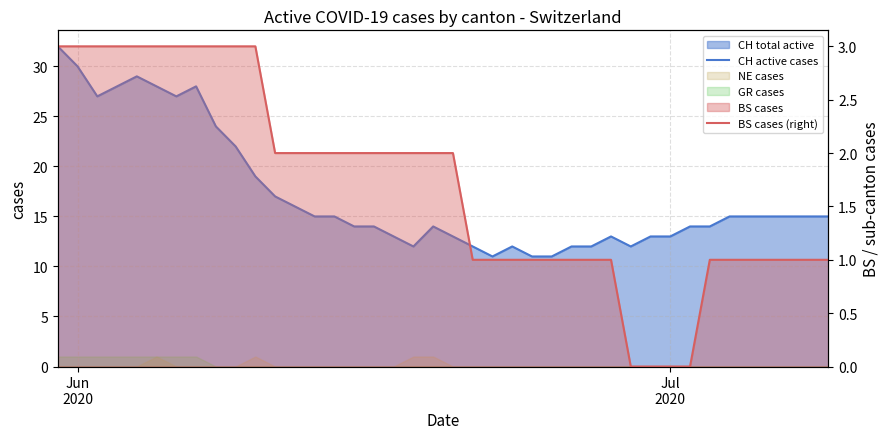

Is the value of CH active cases at 33 greater than the value of BS cases (right) at 19?

Yes